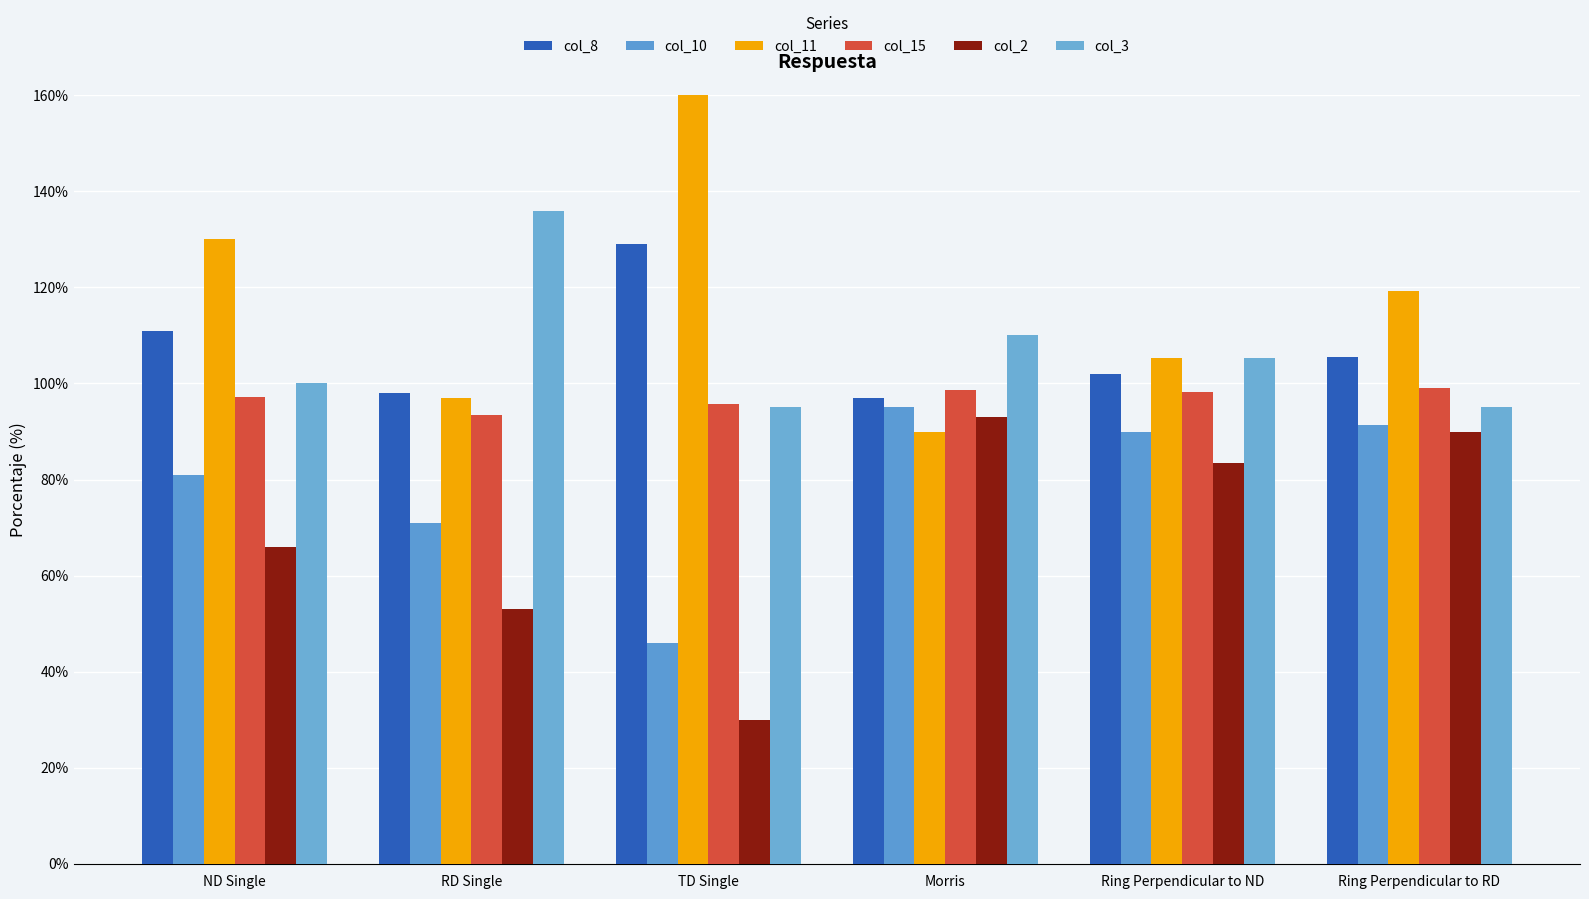

Is it true that col_3 equals 1.1 at Ring Perpendicular to ND?

True